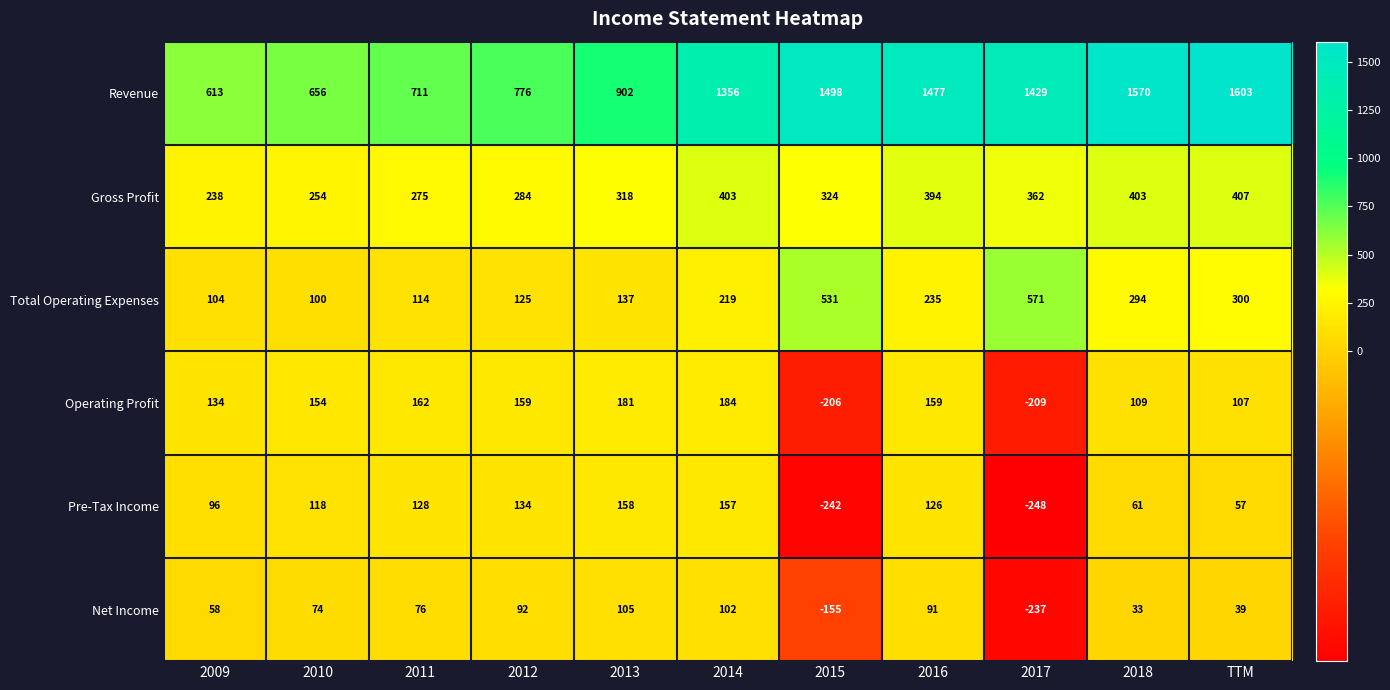

What is the spread (max minus min) of values at 2018?

1537